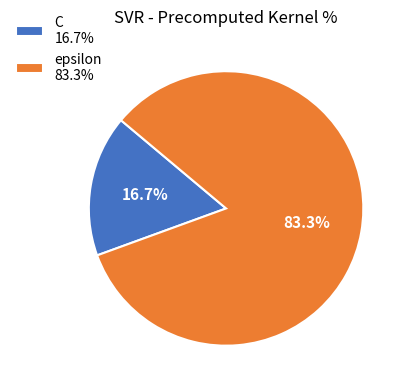

Which category has the smallest portion of the pie?

C